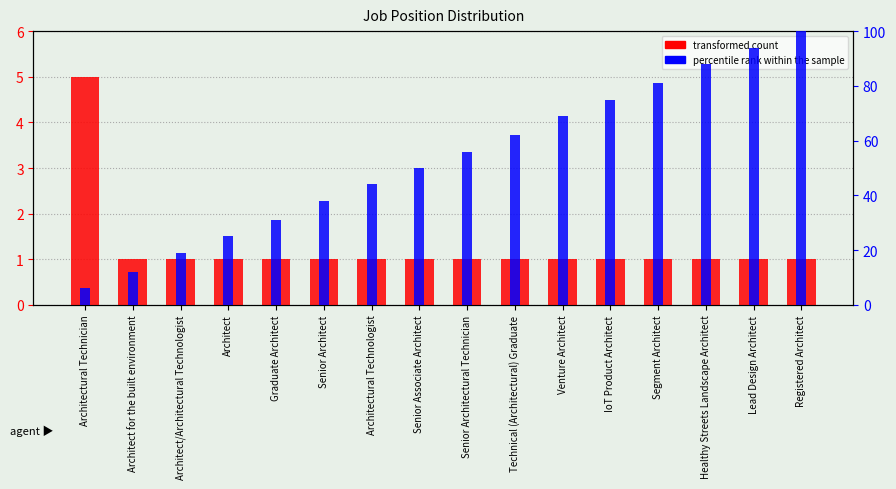

At Architect for the built environment, list the series in order from largest to smallest.

percentile rank within the sample, transformed count